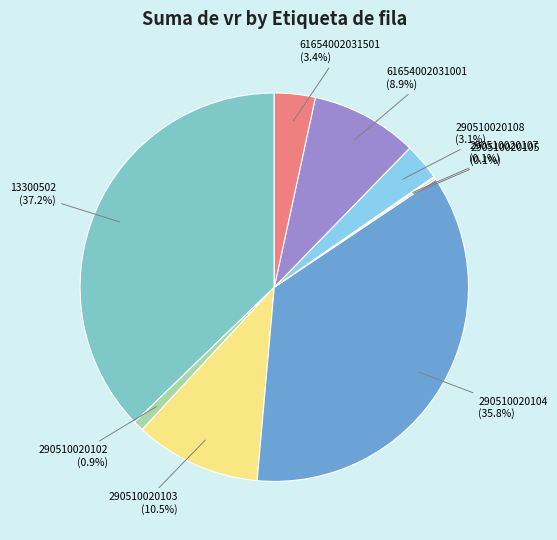

Which has a higher value, 290510020102 or 61654002031501?

61654002031501